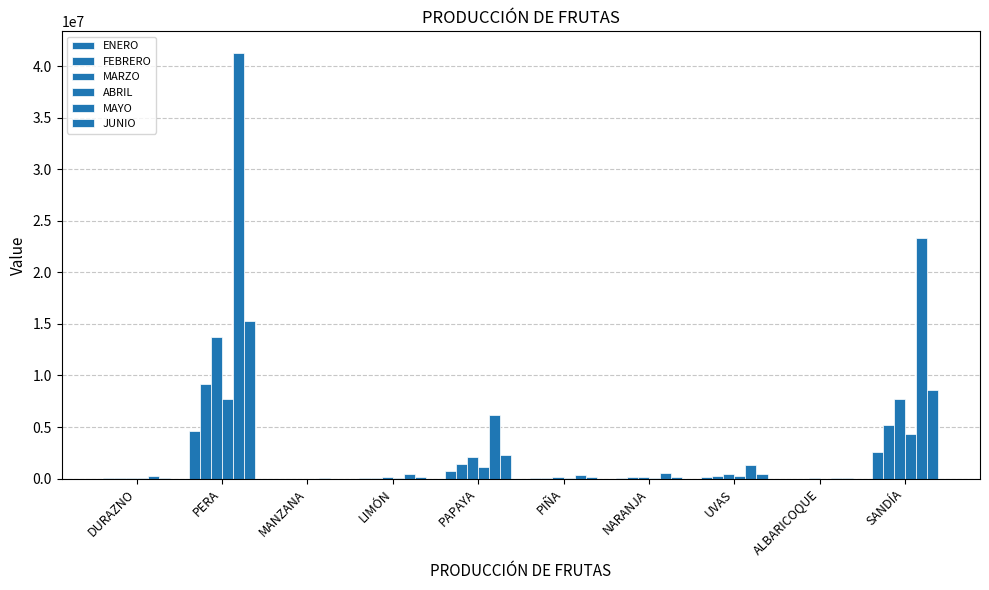

Count the number of categories in the chart.

10